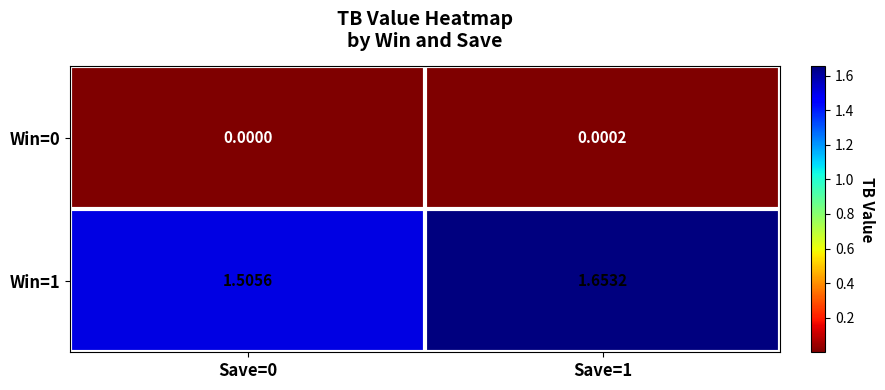

Is the value of Win=0 at Save=0 greater than the value of Win=1 at Save=0?

No